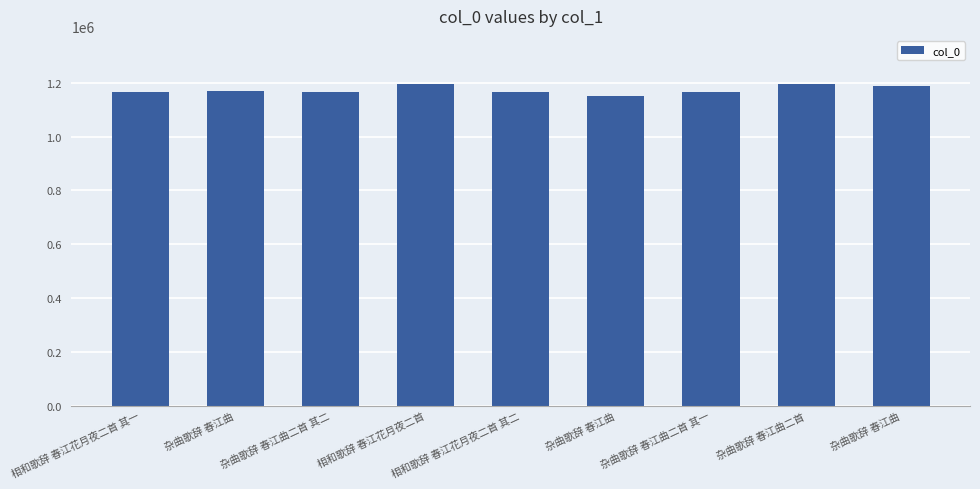

What is the difference between the second highest and second lowest values?

29007